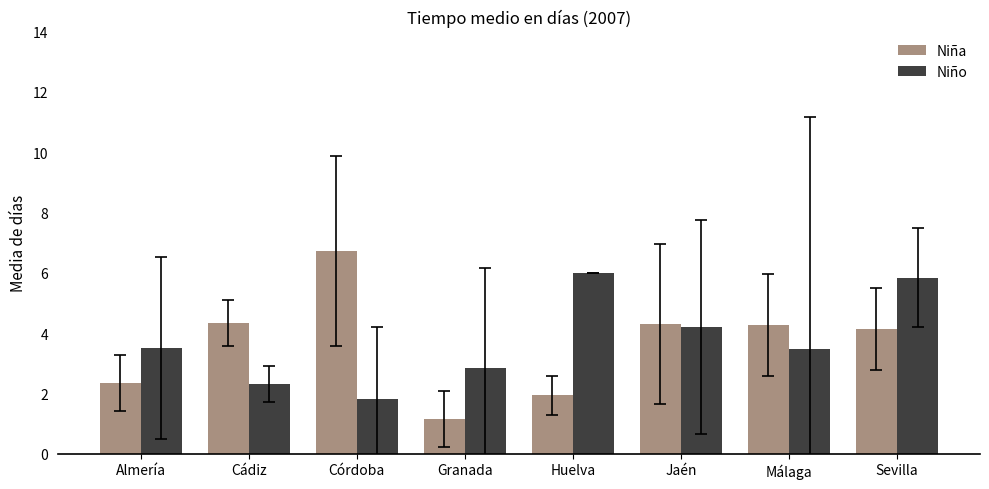

Rank the series by their maximum value, from highest to lowest.

Niña, Niño